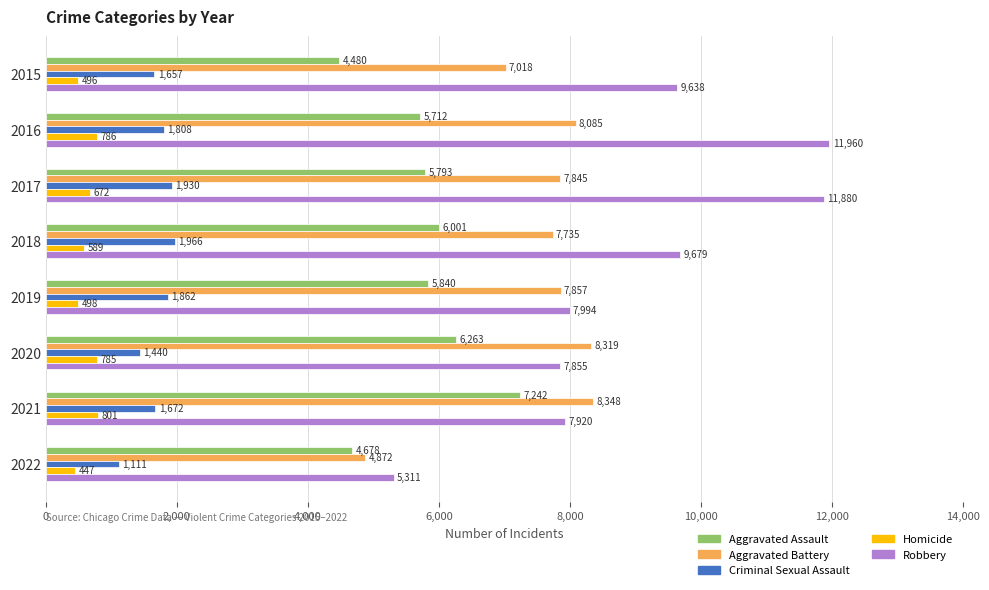

What is the average value of the Aggravated Assault series?

5751